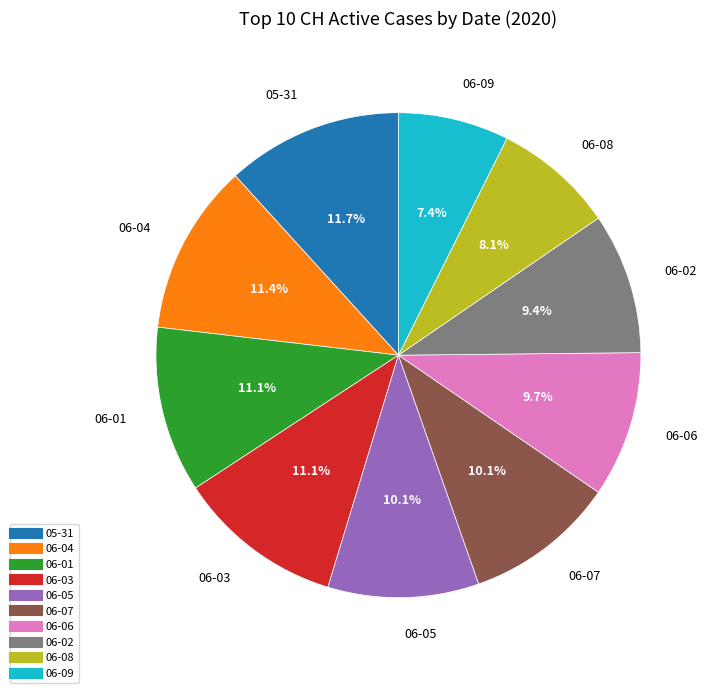

Is there a majority slice in this chart?

No